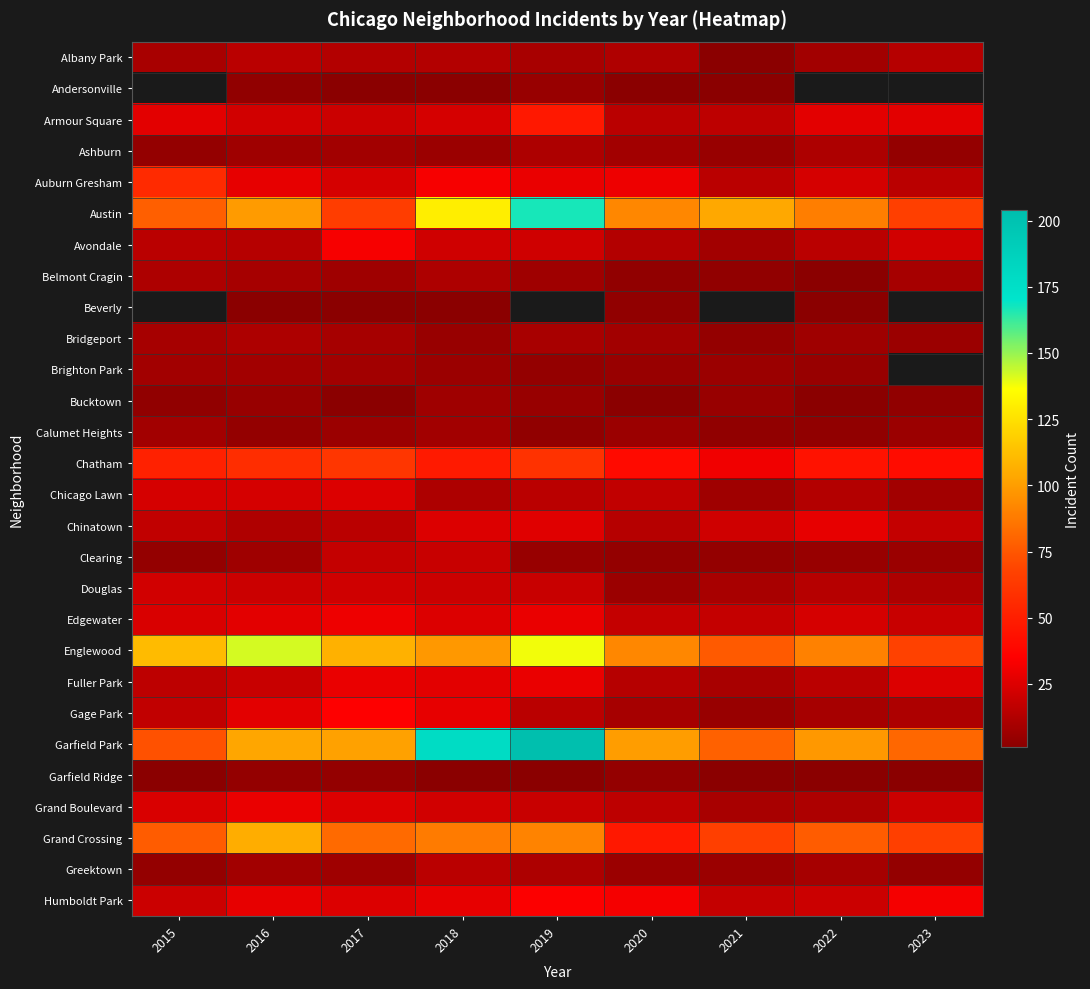

What is the spread (max minus min) of values at 2021?

103.0